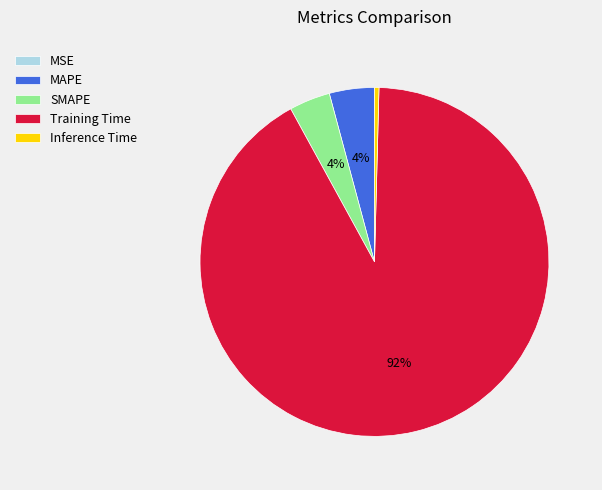

To the nearest percent, what is the combined percentage of MAPE and SMAPE?

8%